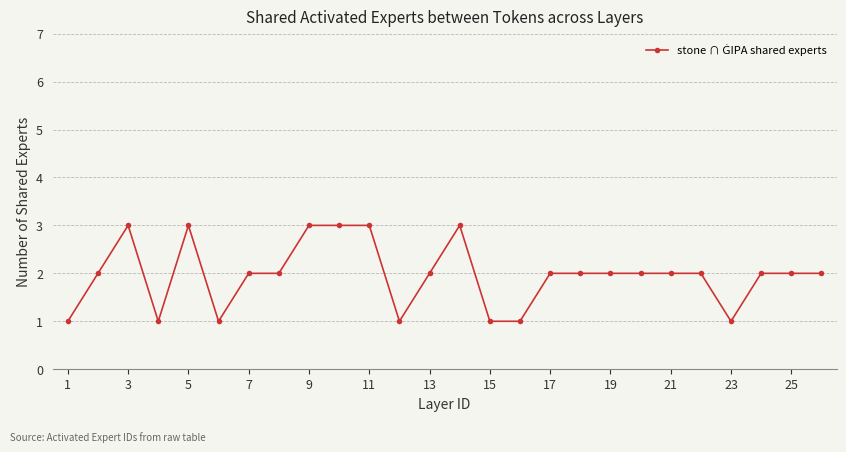

Reading left to right, what are all the values shown in this chart?

1	2	3	1	3	1	2	2	3	3	3	1	2	3	1	1	2	2	2	2	2	2	1	2	2	2